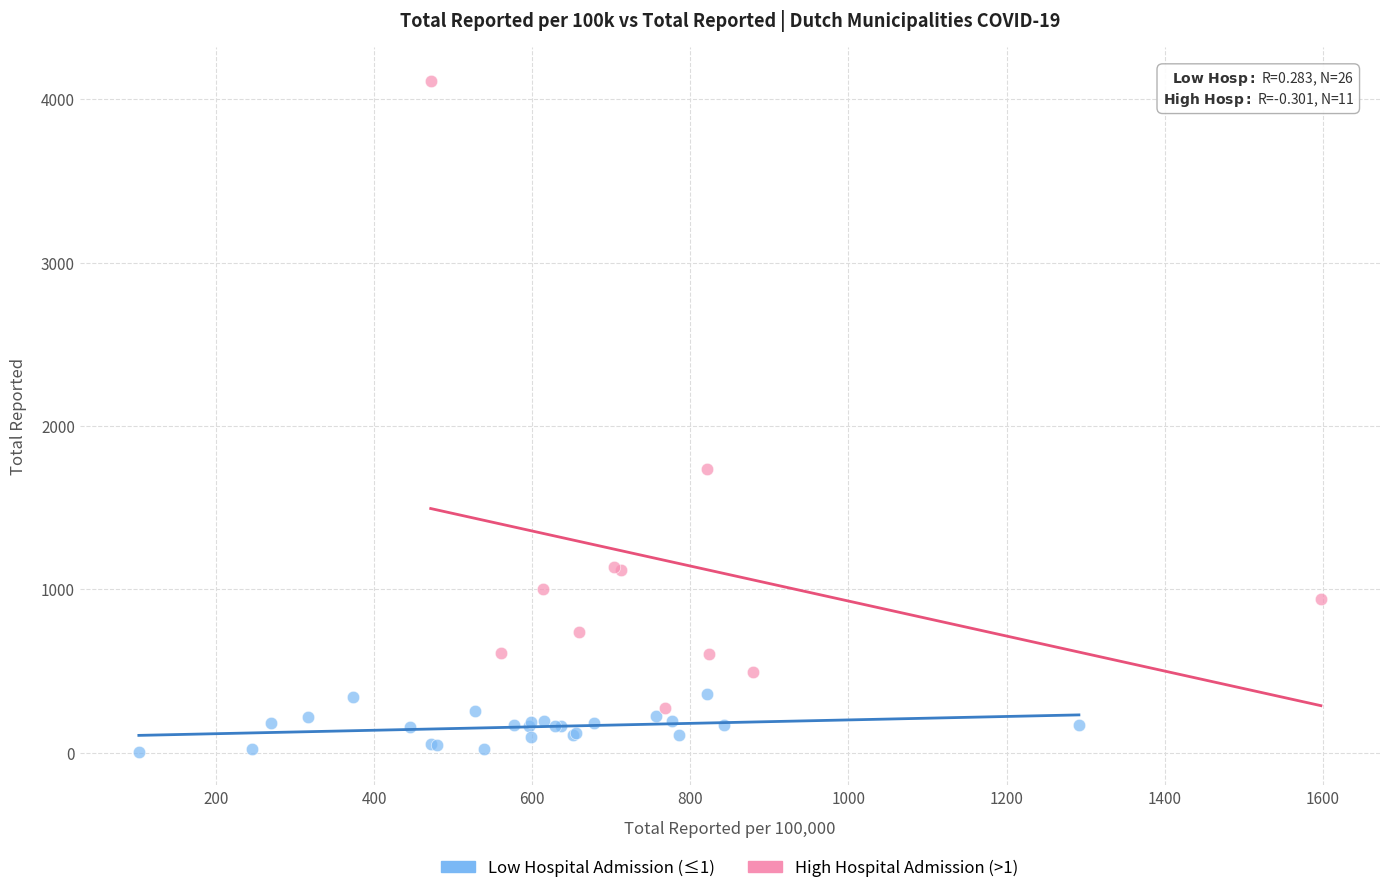

Which series contains the lowest Y value?

Low Hospital Admission (≤1)